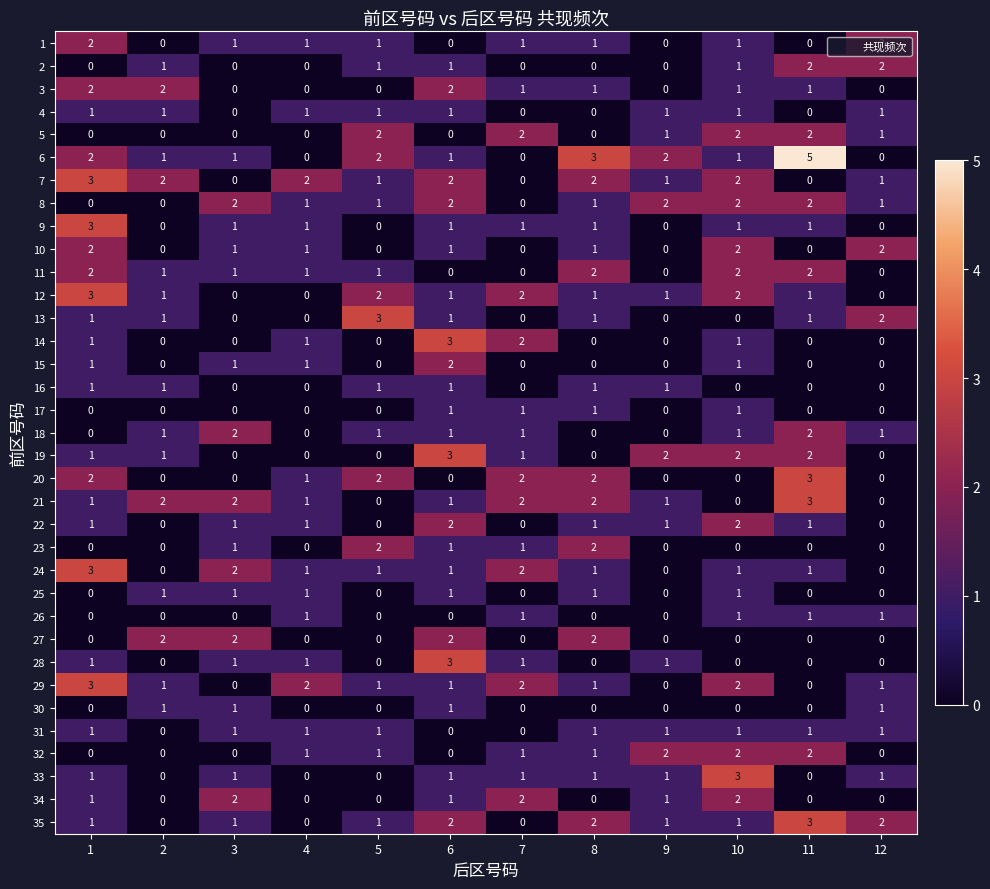

The value of 30 at 10 is 0. True or false?

True